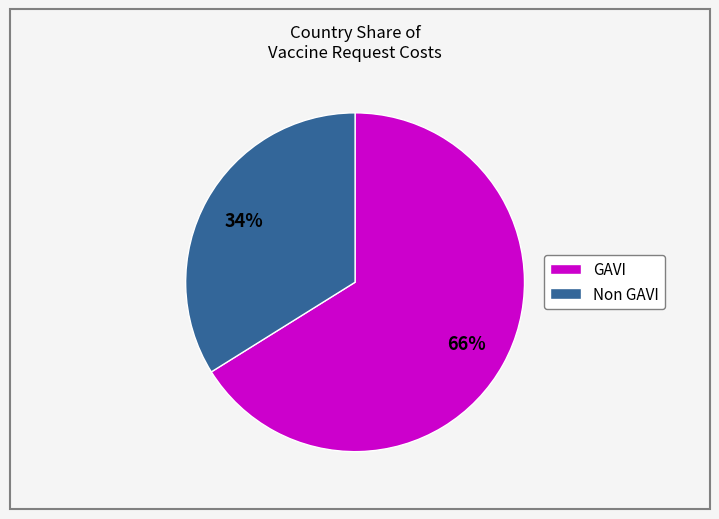

True or false: GAVI accounts for 66% of the total.

True